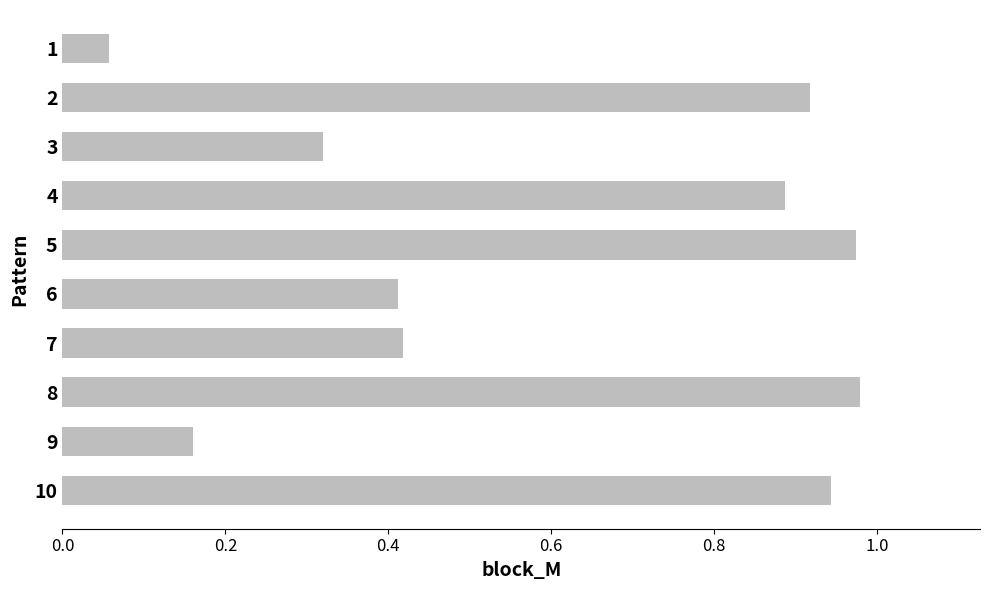

Which has a higher value, 3 or 5?

5